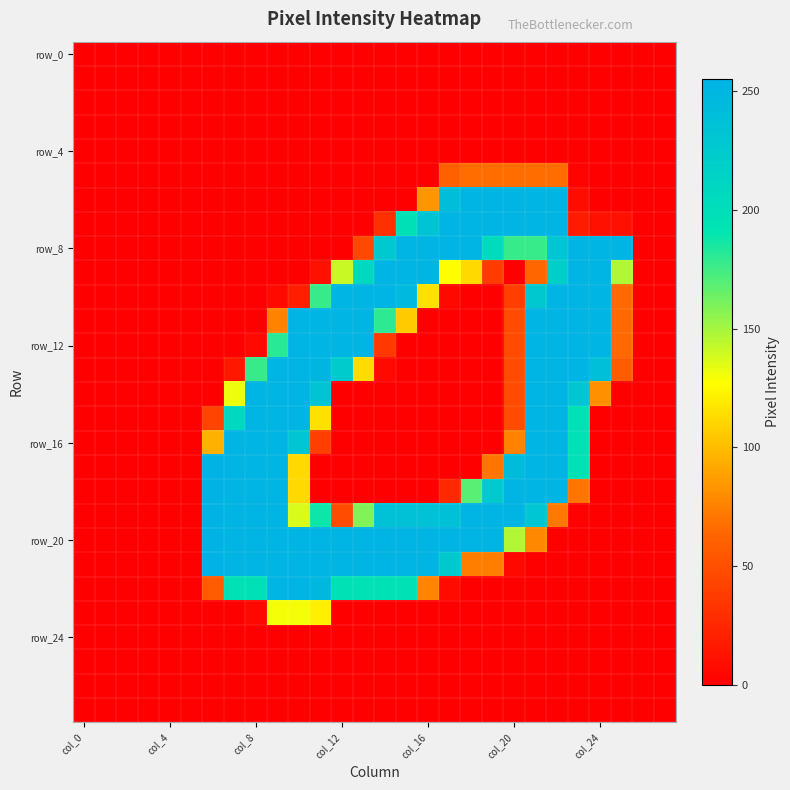

Which series has the largest total across all categories?

row_20